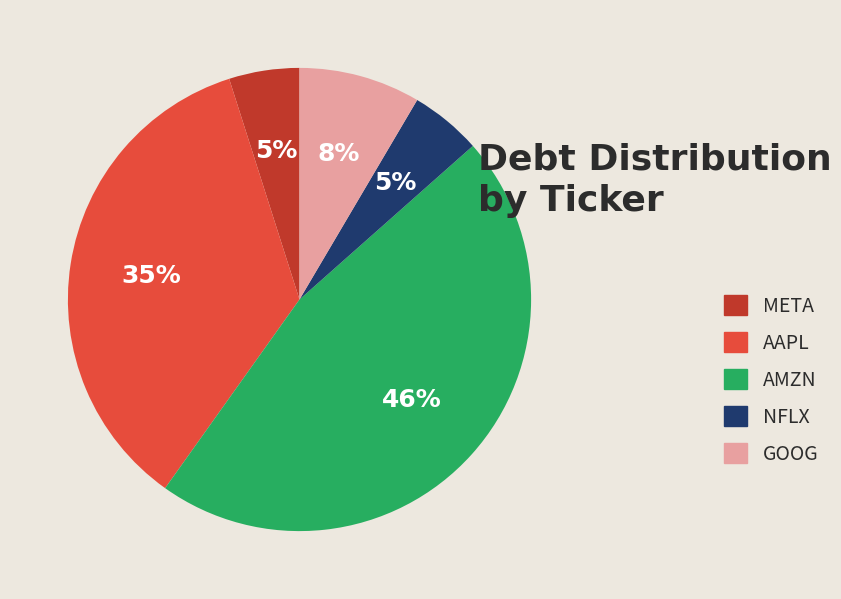

To the nearest percent, what is the difference between the largest and smallest slice percentages?

41%